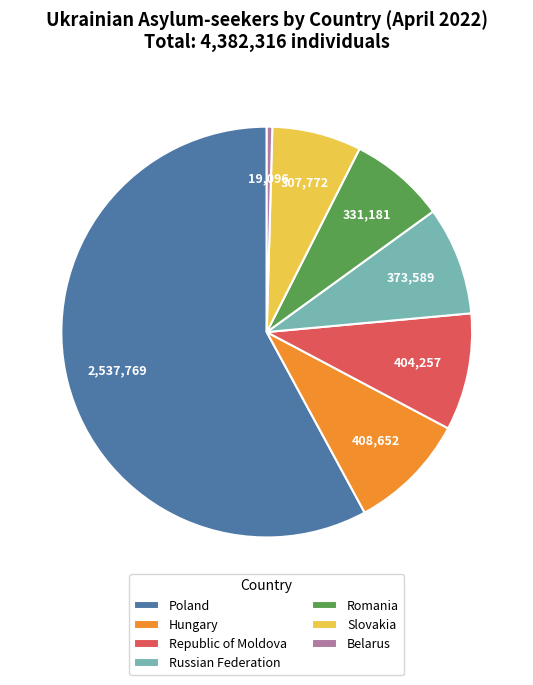

How many segments does this pie chart have?

7